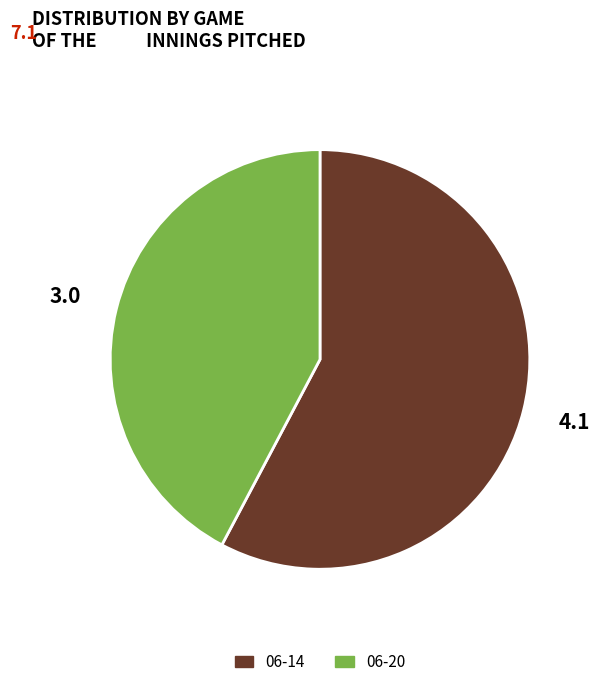

Does 06-20 represent more than half of the total?

No